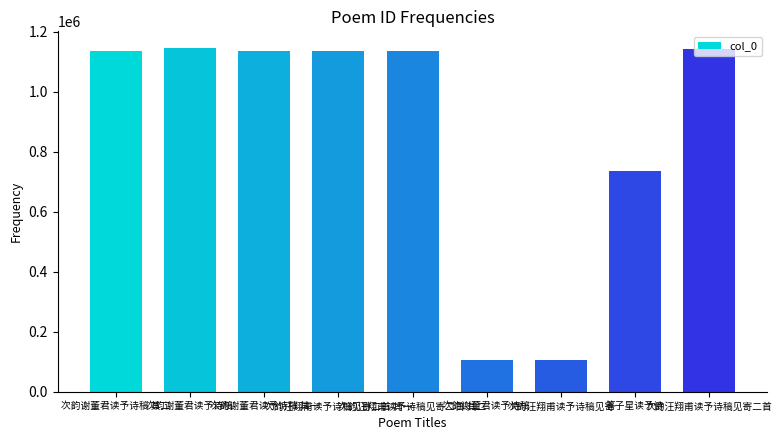

The value at 次韵谢董君读予诗稿 其二 is 1134935. True or false?

True